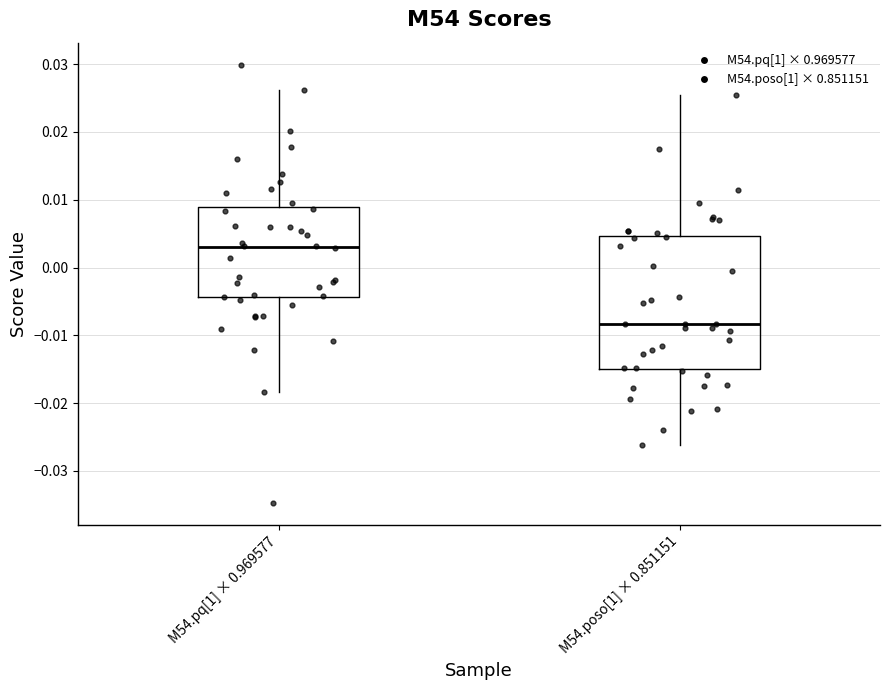

Reading left to right, transcribe this box plot: for each box, give where its median line is, the range the box spans, and where its two whiskers end, as read against the y-axis. The values are not printed on the chart, so give them approximately, as read against the axis.

M54.pq[1] × 0.969577: median 0.003, box -0.004 to 0.009, whiskers -0.018 to 0.026
M54.poso[1] × 0.851151: median -0.008, box -0.015 to 0.005, whiskers -0.026 to 0.025